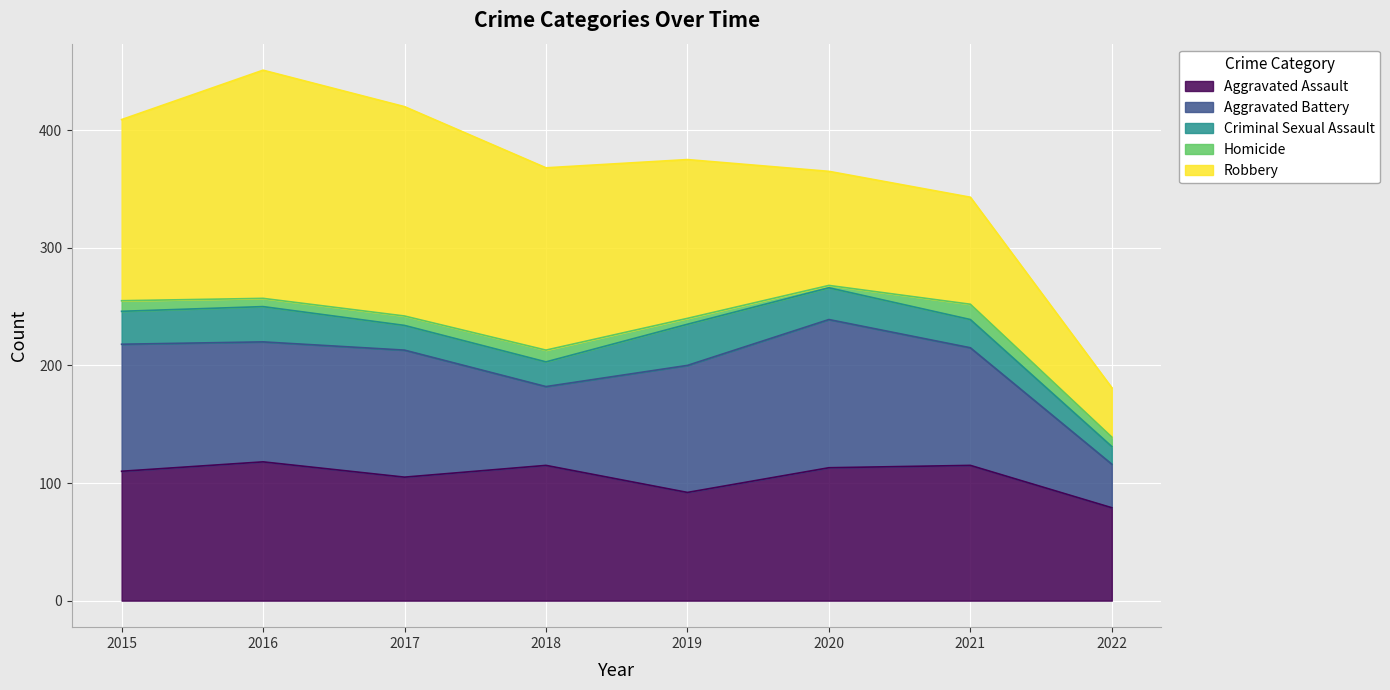

Rank the series at 2020 from lowest to highest value.

Homicide, Criminal Sexual Assault, Robbery, Aggravated Assault, Aggravated Battery